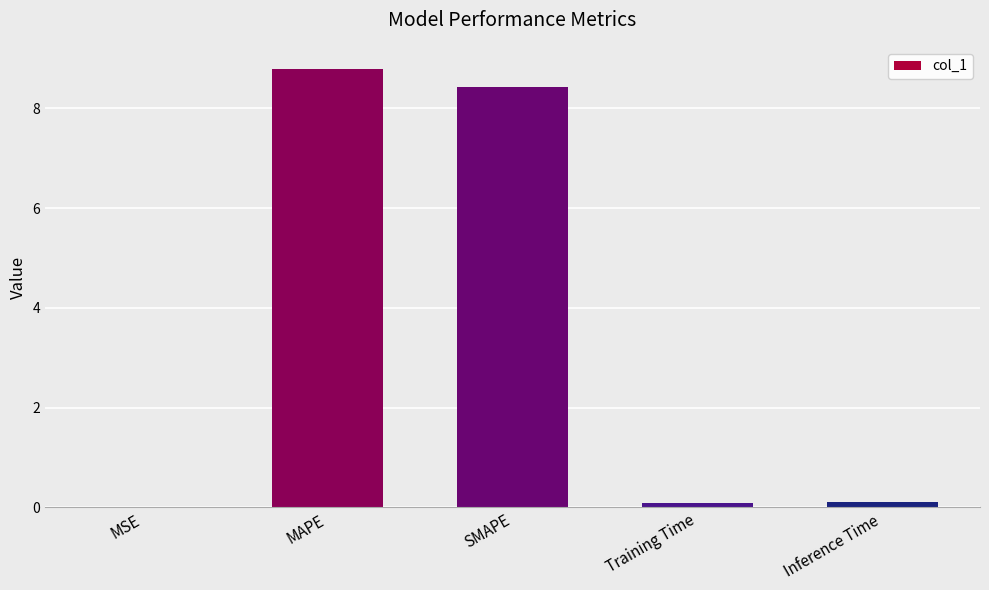

Are the bars horizontal?

No